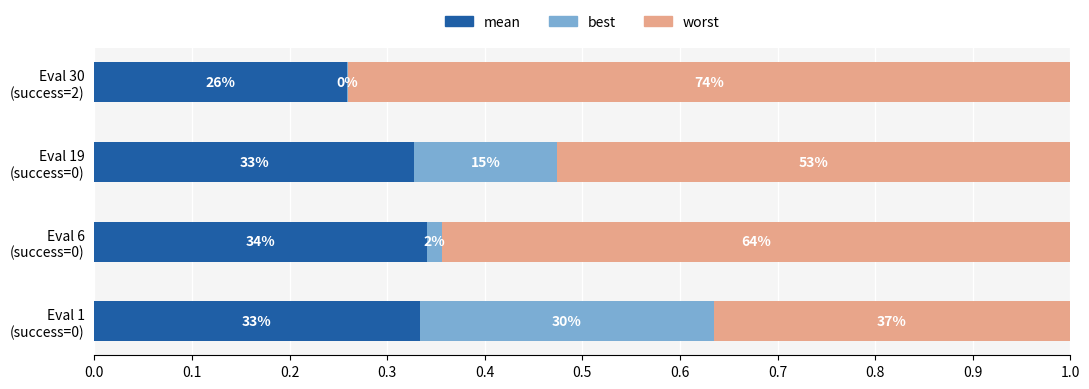

What are all the series names shown in the legend?

mean, best, worst